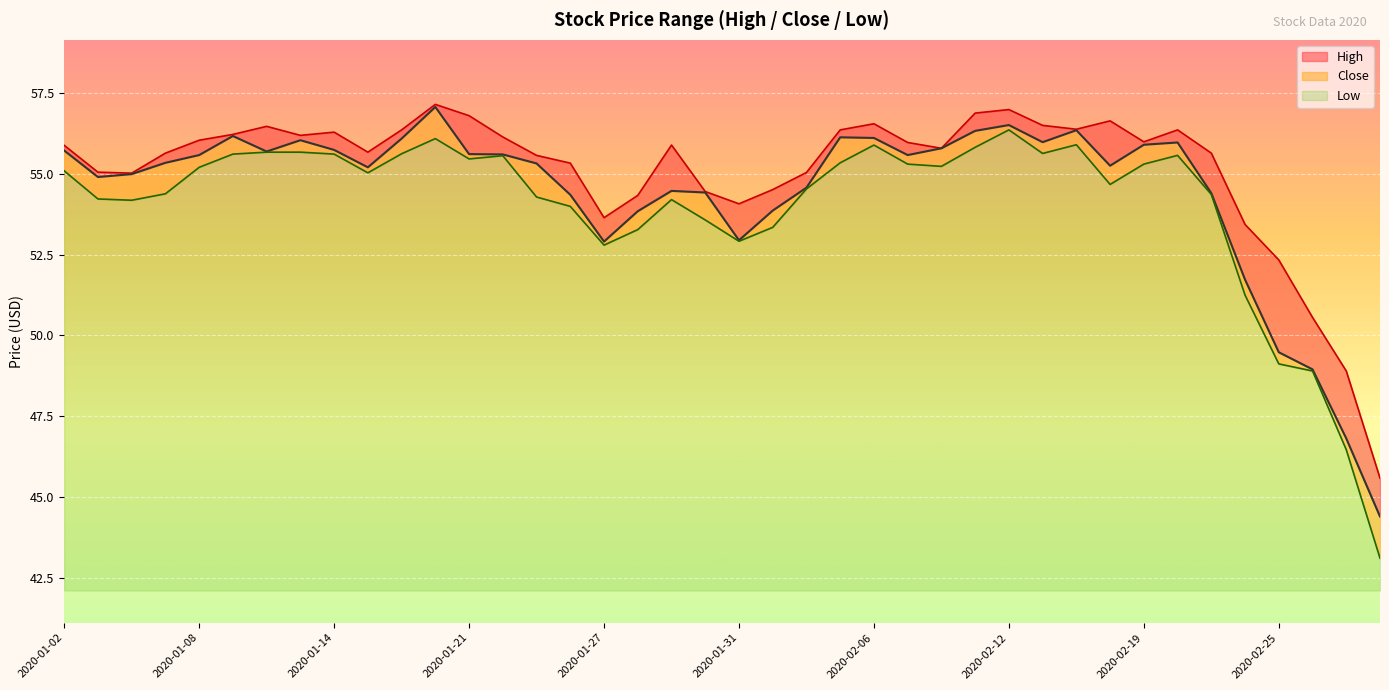

What is the total value across all series at 2020-02-21?

164.4